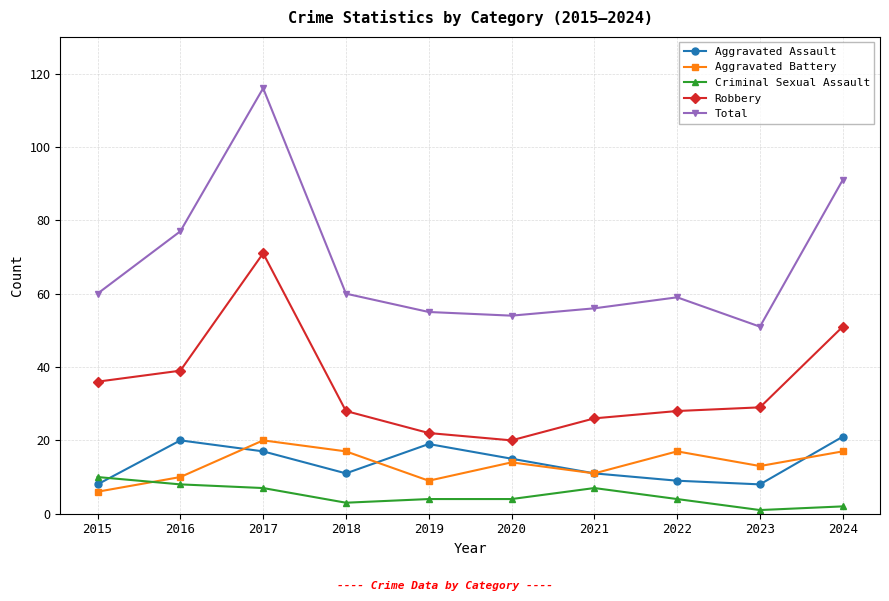

How many distinct data groups are displayed?

5